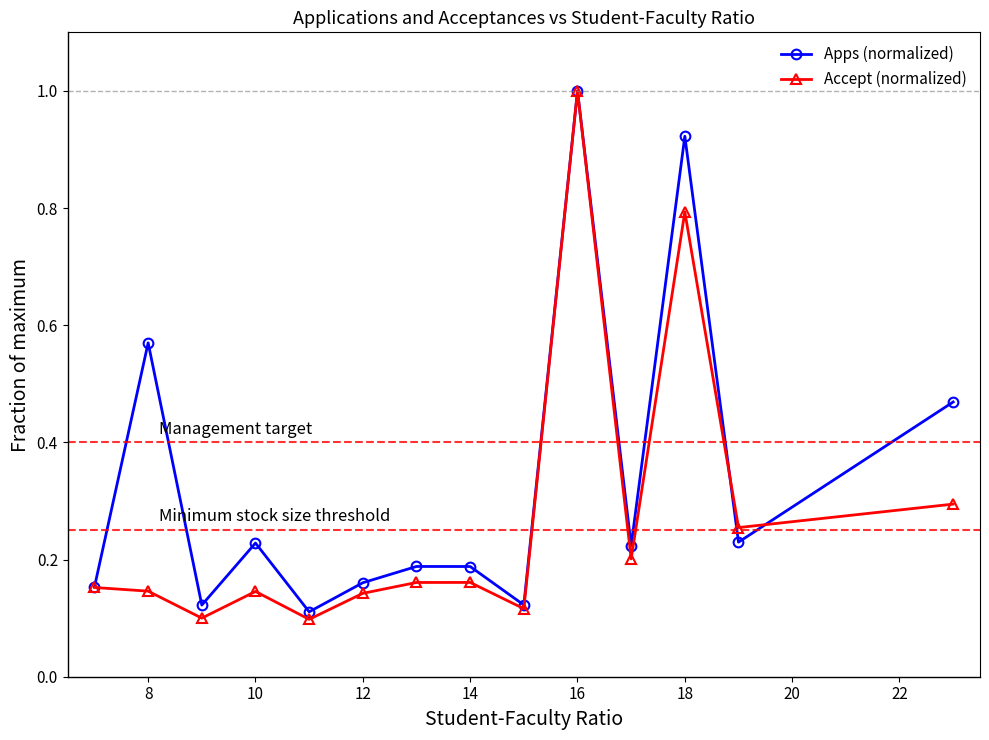

True or false: Apps (normalized) has more than 2 interior local peaks.

True